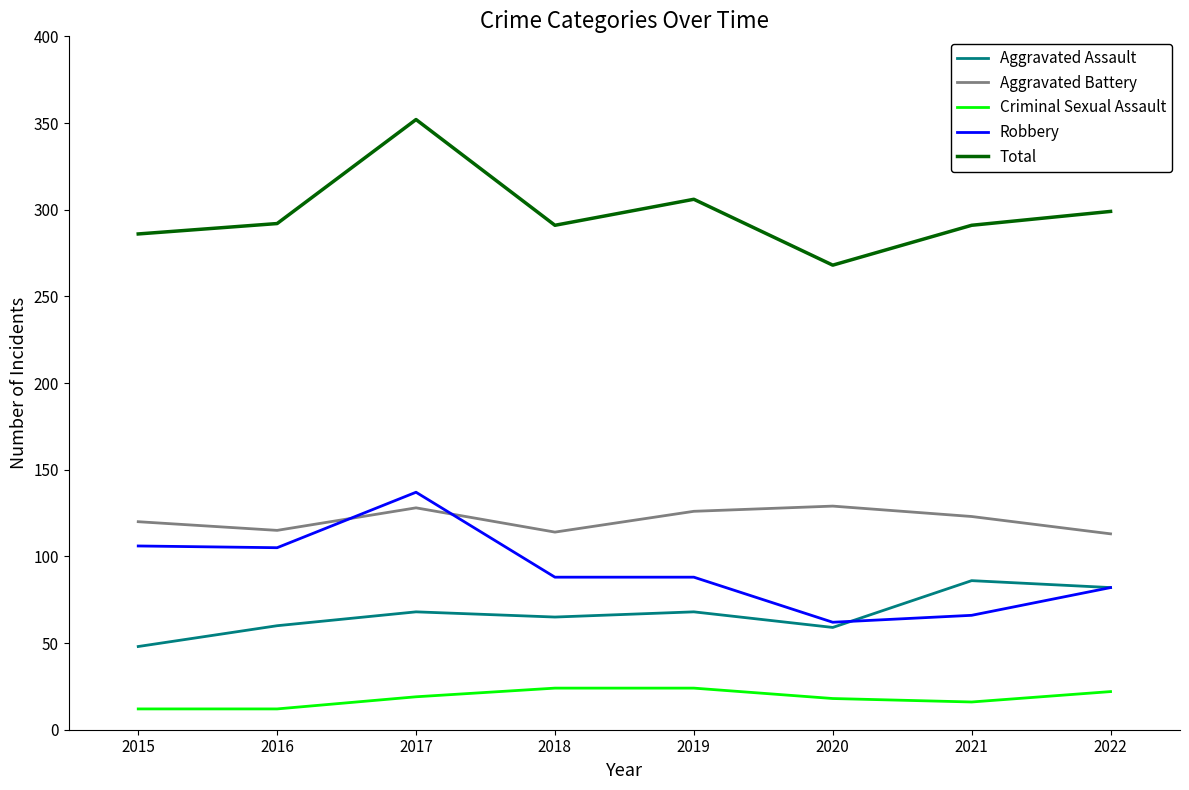

True or false: Aggravated Battery has a value of 129 at 2020.

True